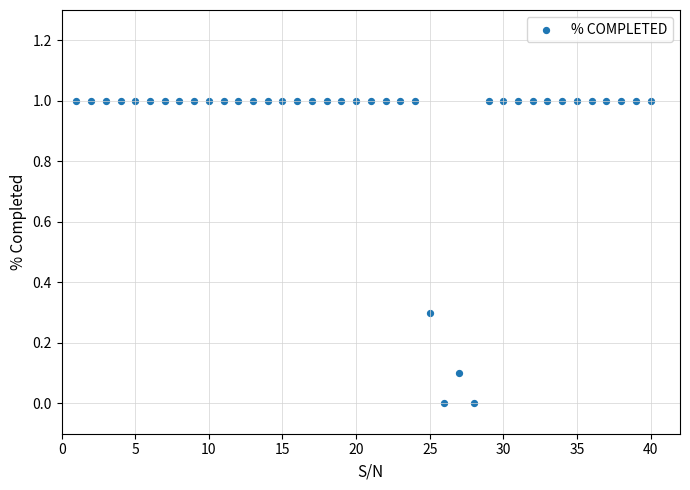

What is the range of Y values (max minus min)?

1.0